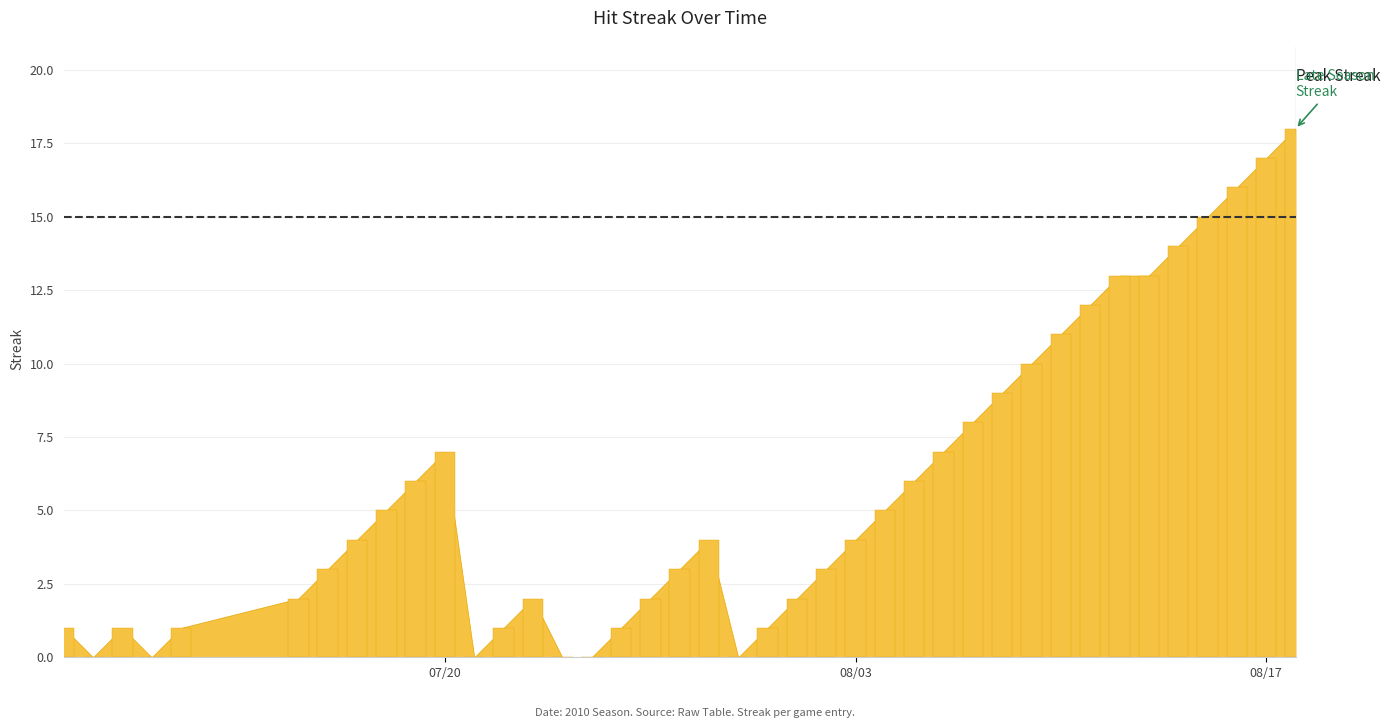

What is the sum of all values?

227